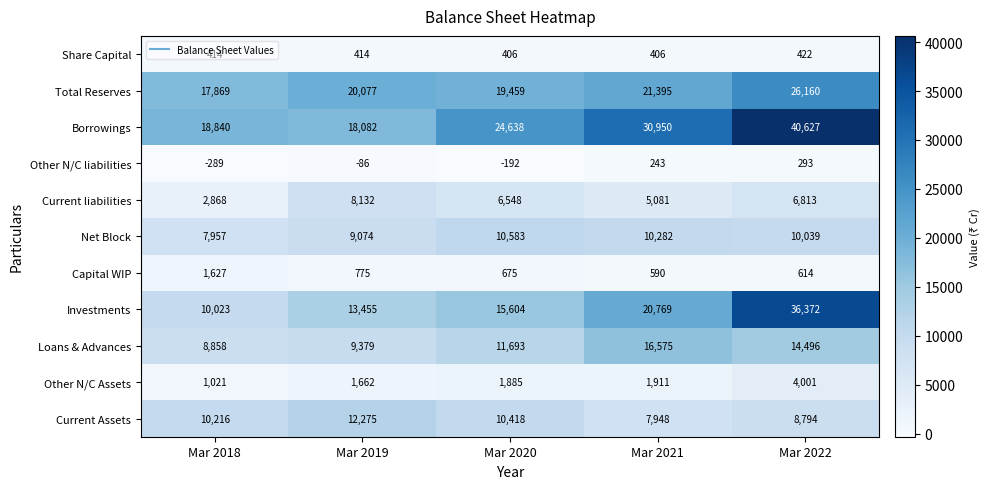

List the series in order of their peak value, lowest first.

Other N/C liabilities, Share Capital, Capital WIP, Other N/C Assets, Current liabilities, Net Block, Current Assets, Loans & Advances, Total Reserves, Investments, Borrowings